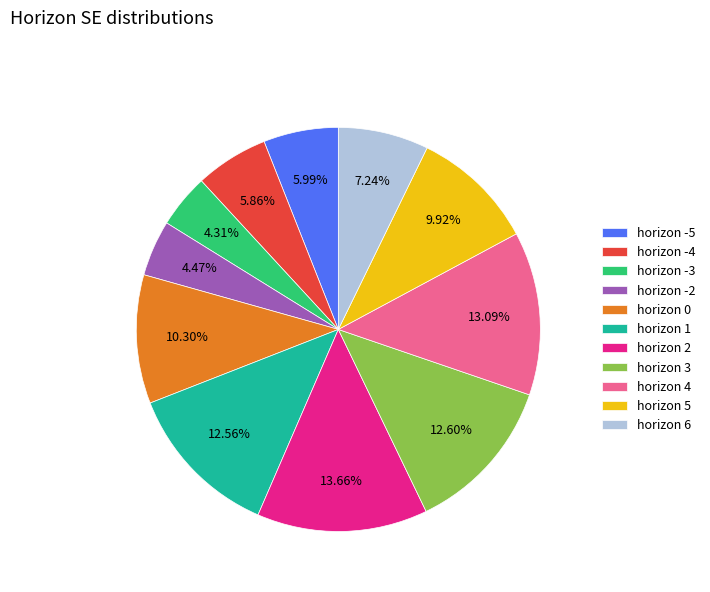

Combined, do horizon 3 and horizon 4 account for over 50%?

No